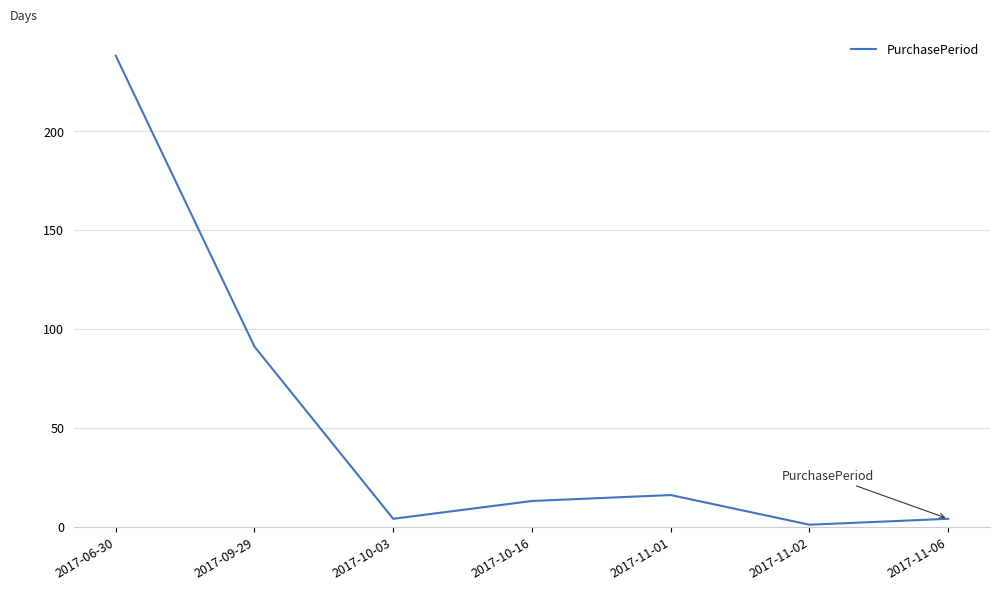

Count the number of data series in this chart.

1